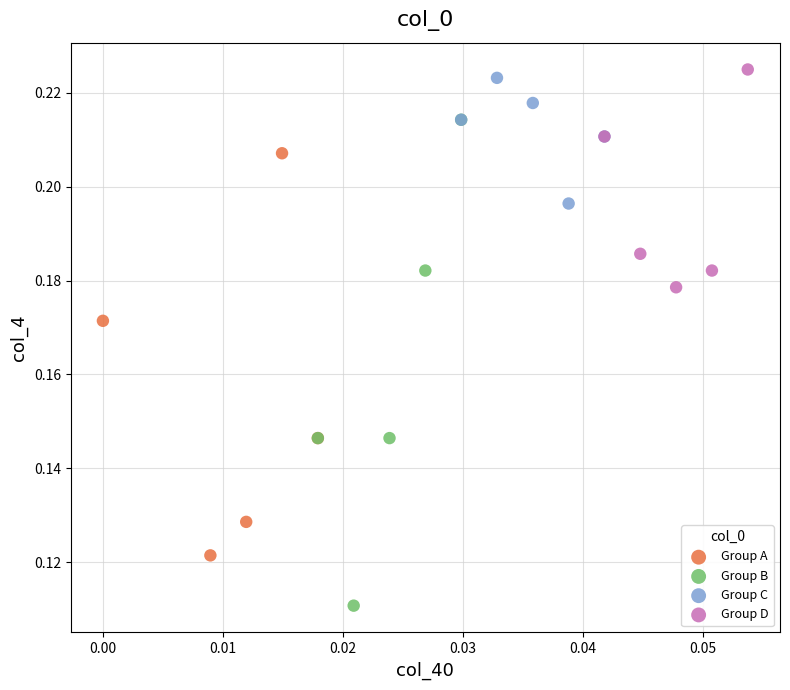

What are all the series names shown in the legend?

Group A, Group B, Group C, Group D